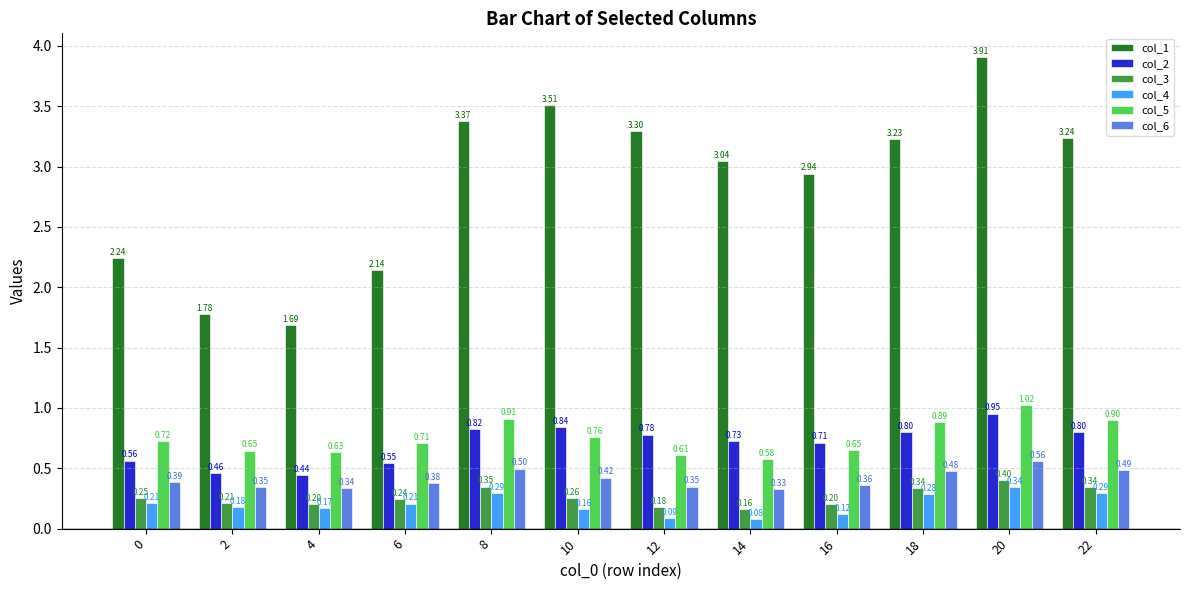

At which category is the sum across all series the highest?

20